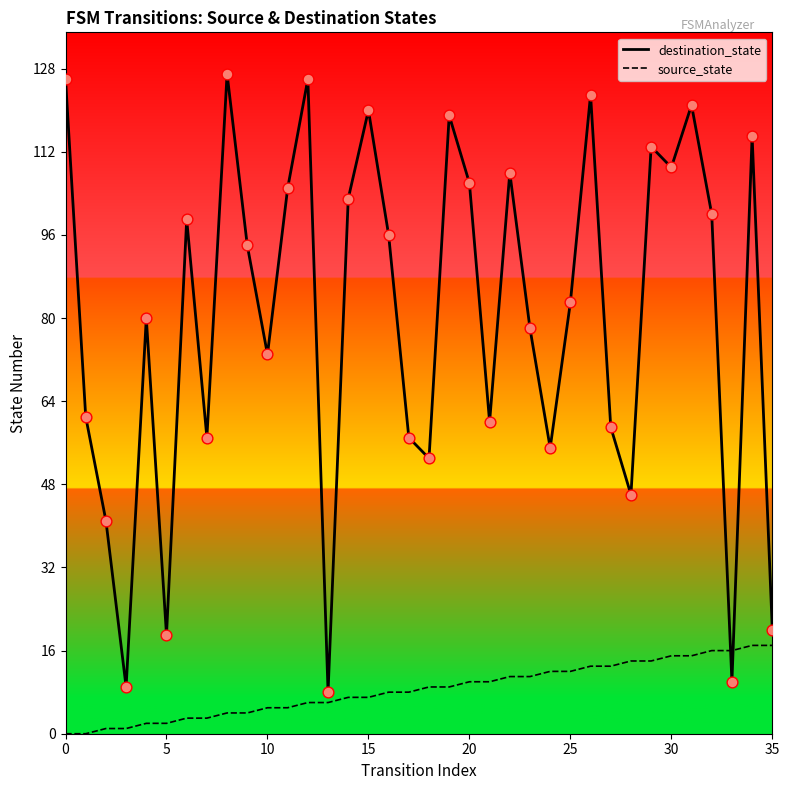

Is the value of destination_state at 30 greater than the value of source_state at 5?

Yes